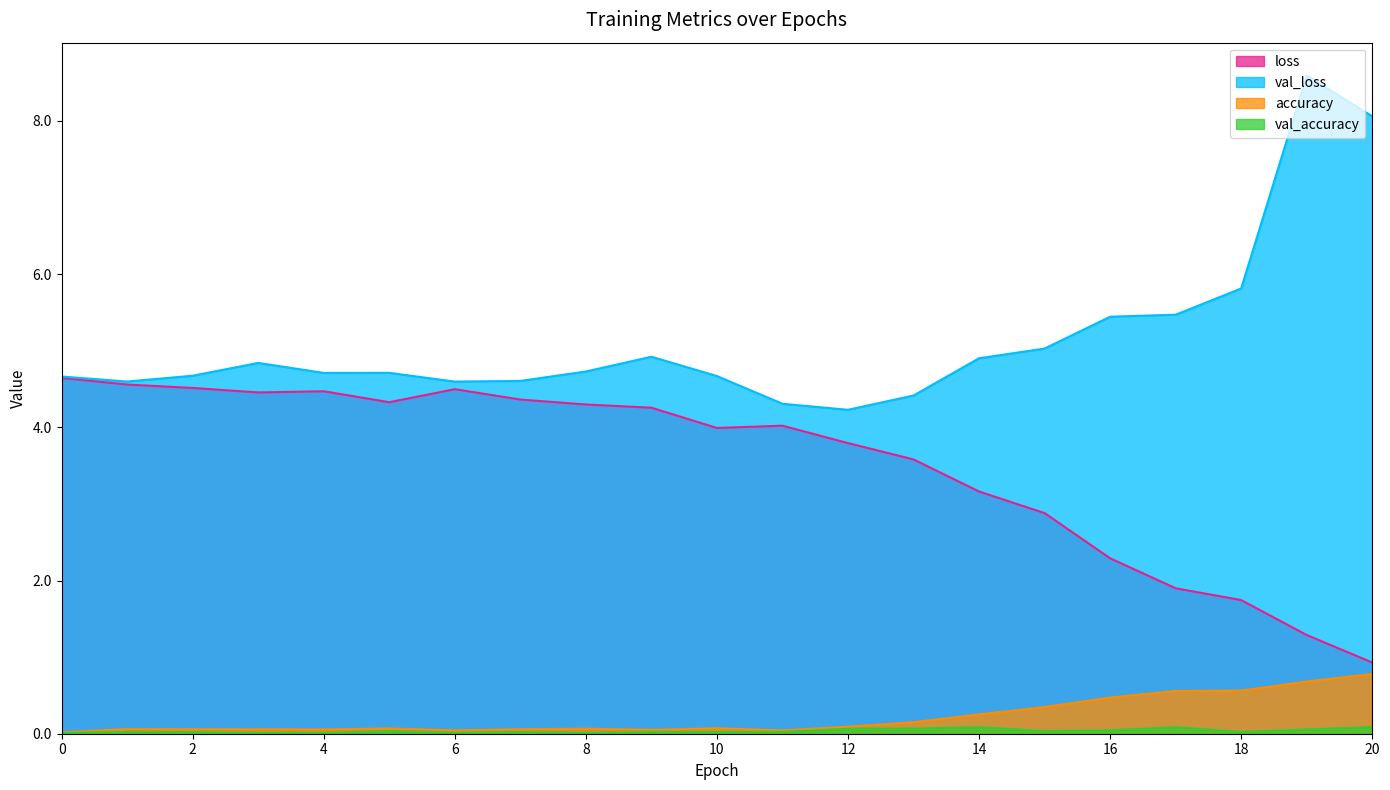

Is it true that loss equals 4.6 at 1?

True